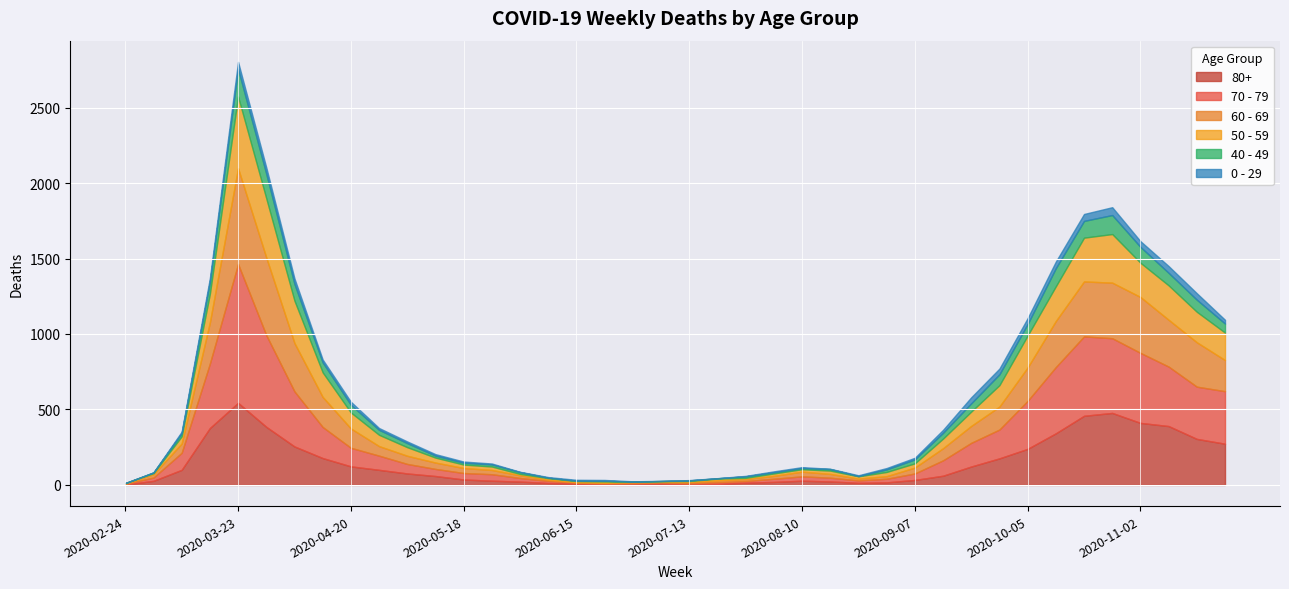

In 70 - 79, how many points are higher than both neighbors (excluding endpoints)?

4